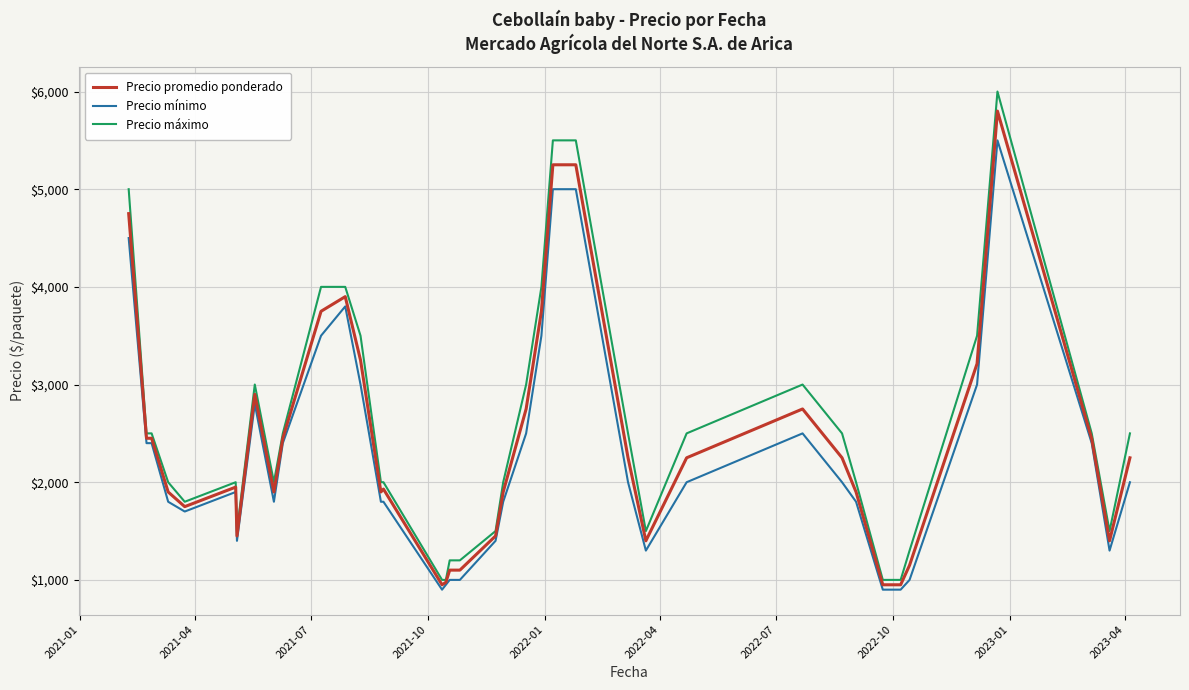

What is the minimum value shown in the chart?

900